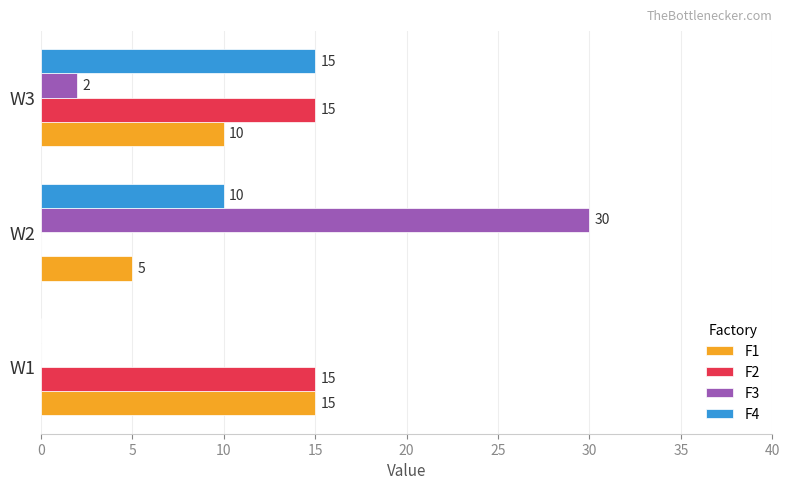

Which series has the largest total across all categories?

F3